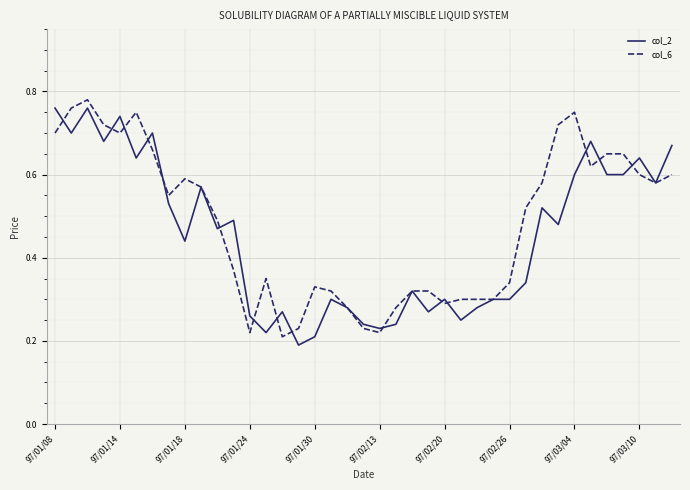

Count the col_6 values in the range 0 to 1.

39